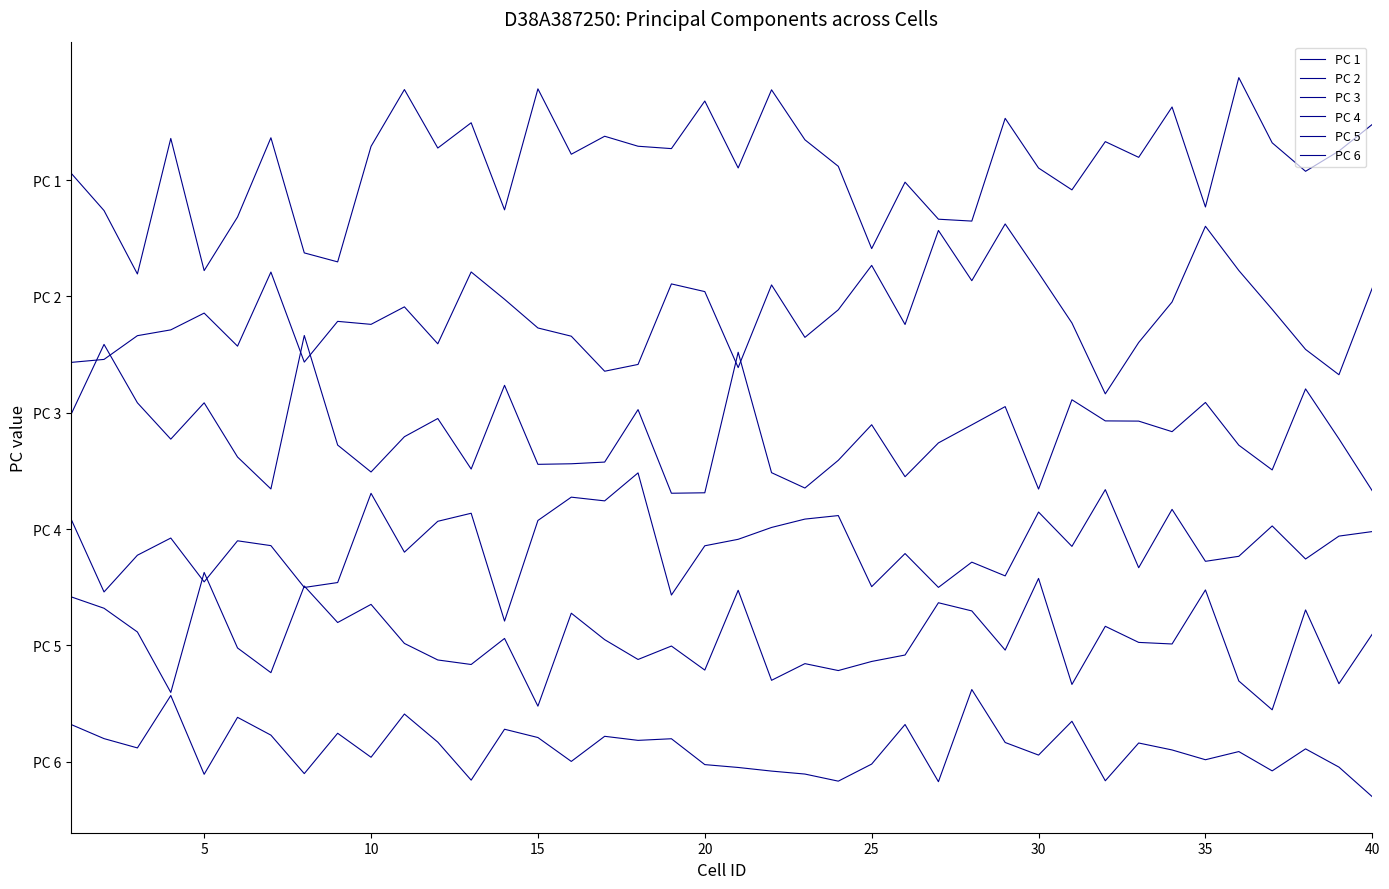

Which series has the widest spread of values?

PC 1